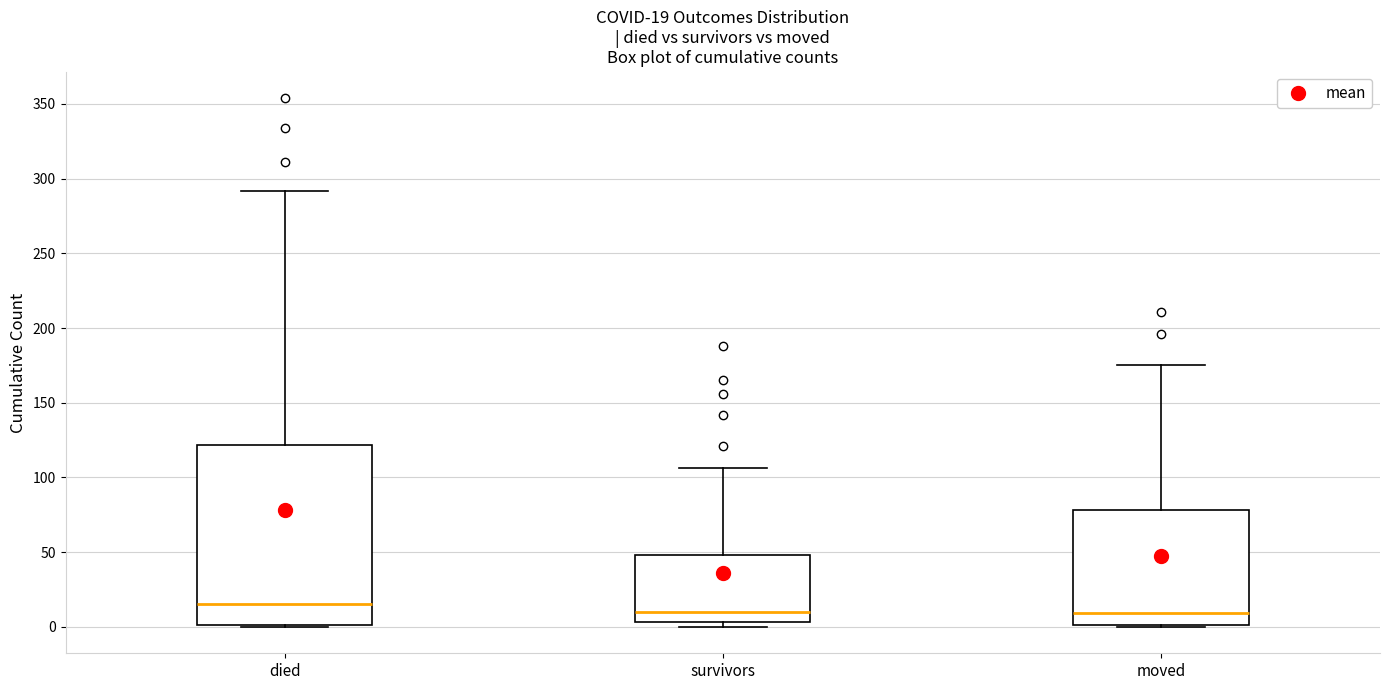

Which box is the tallest, from its lower edge to its upper edge?

died